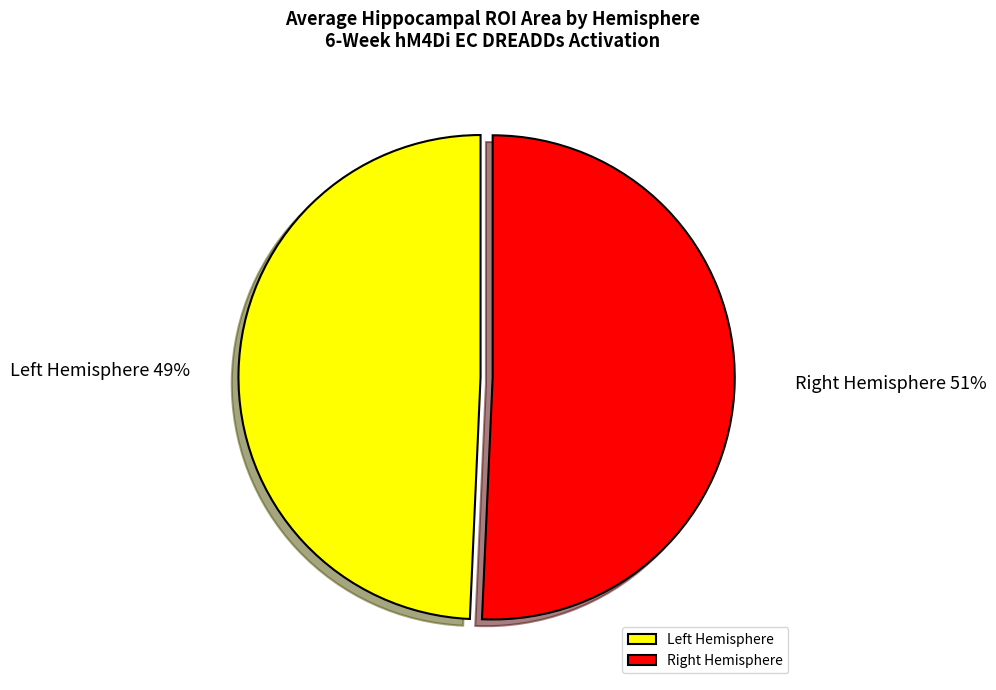

To the nearest percent, what is the average slice percentage?

50%